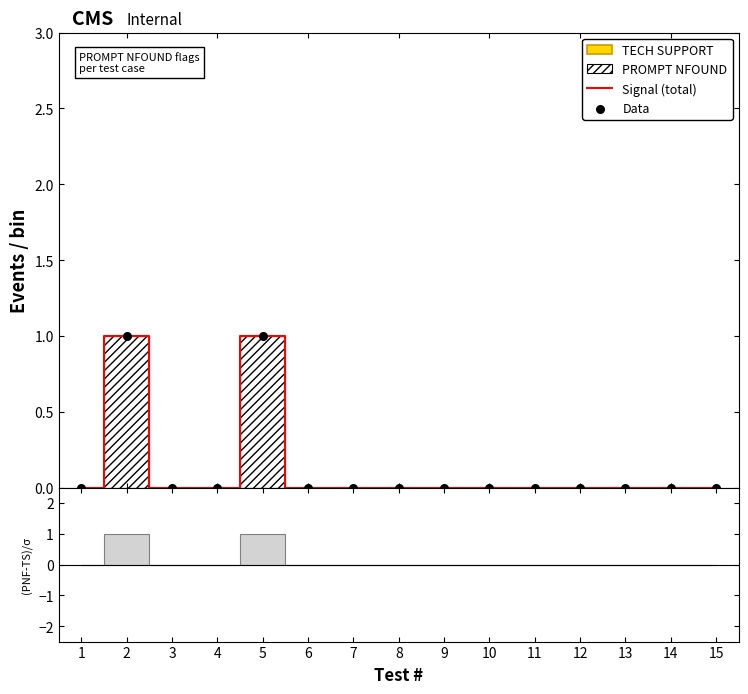

At how many categories does at least one series exceed 0?

2